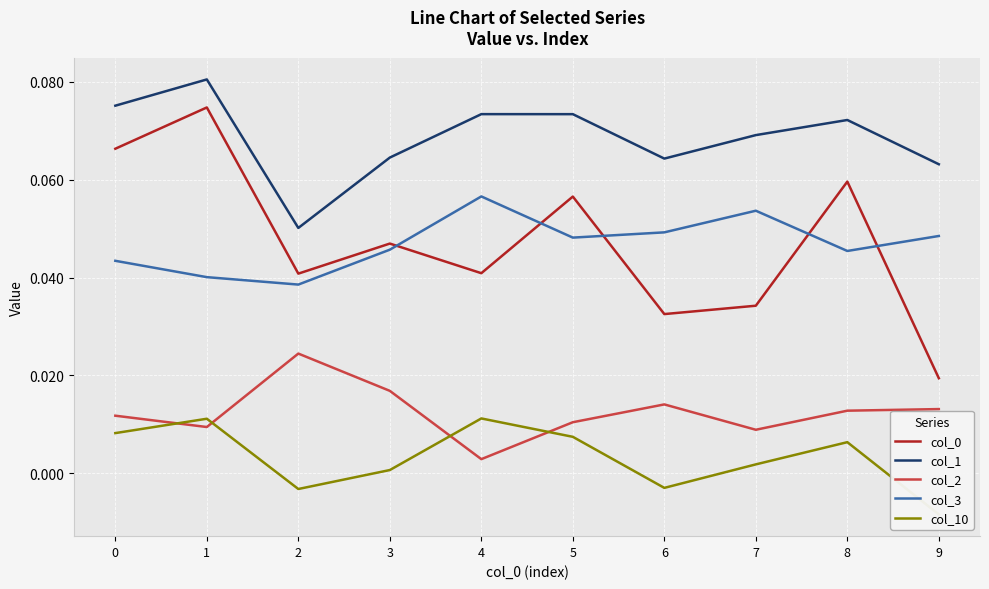

Rank the categories by col_10 value from highest to lowest.

4, 1, 0, 5, 8, 7, 3, 6, 2, 9